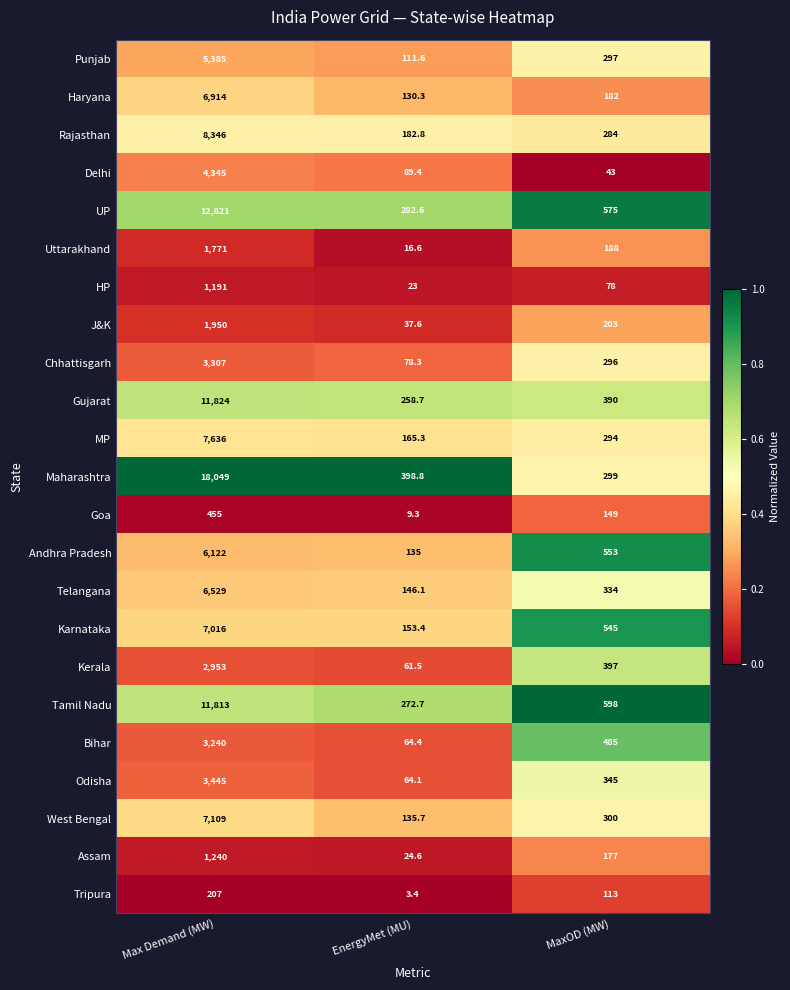

What is the total value across all series at EnergyMet (MU)?

2845.2